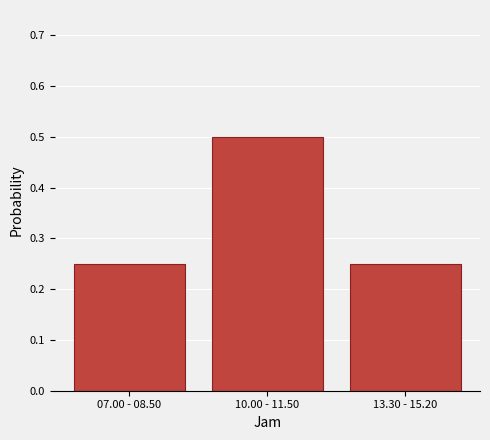

What is the label of the 3rd bar from the right?

07.00 - 08.50